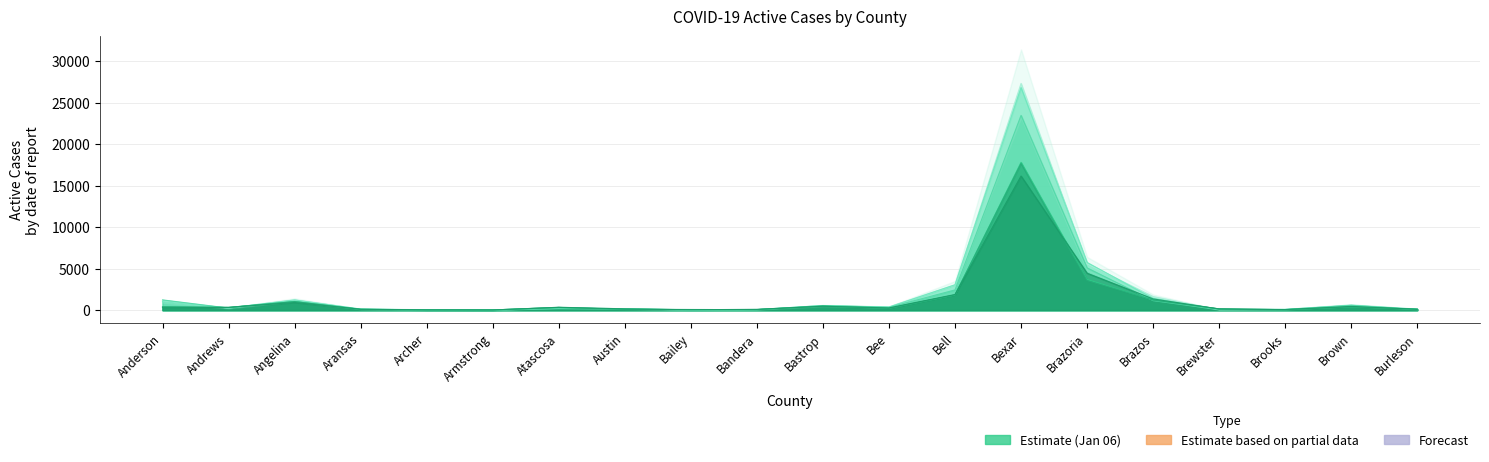

Which series ends up on top after the final intersection of Active Cases 01-12 and Active Cases 12-27?

Active Cases 01-12